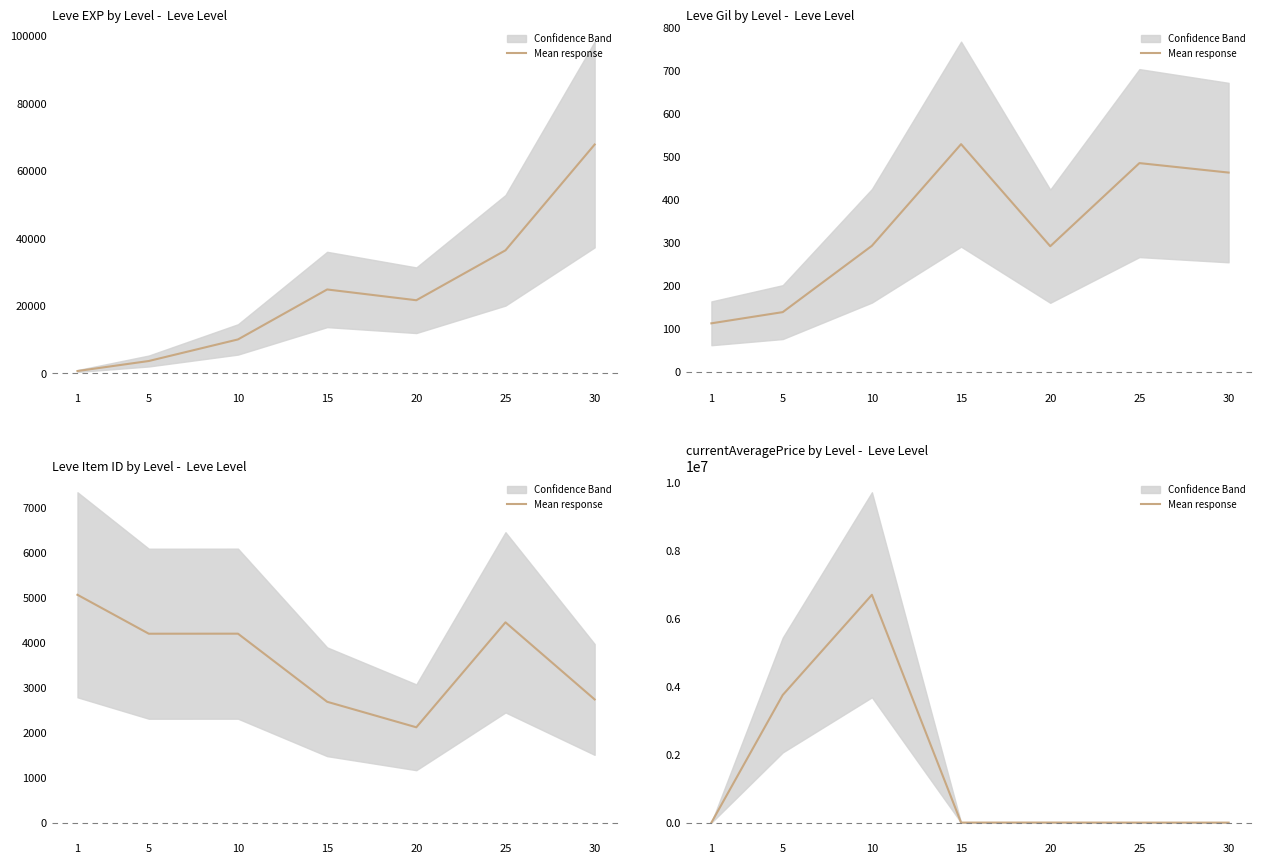

How many data points are less than 829?

3